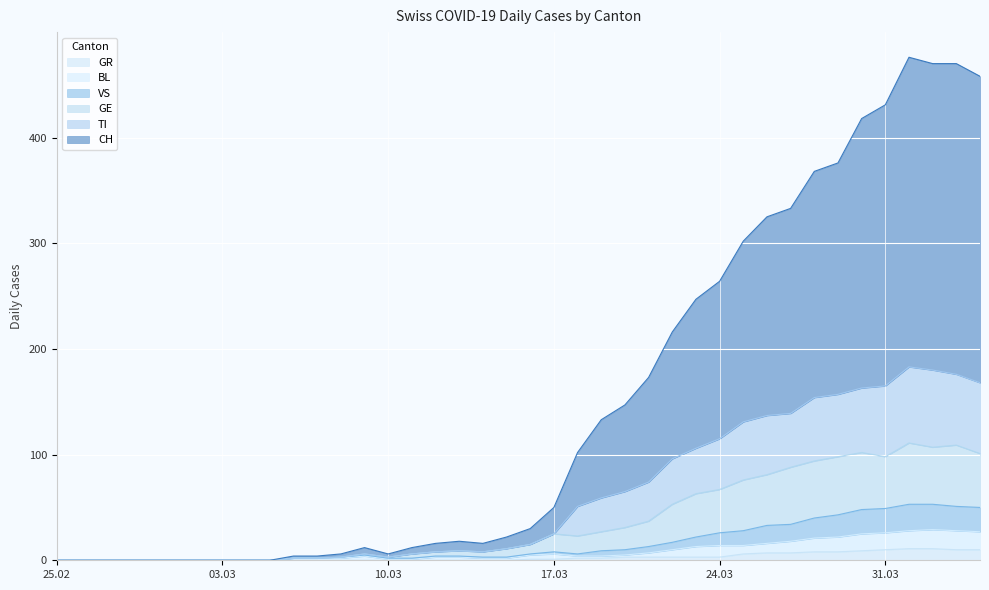

Rank the series at 2020-04-03 from highest to lowest value.

CH, TI, GE, VS, BL, GR